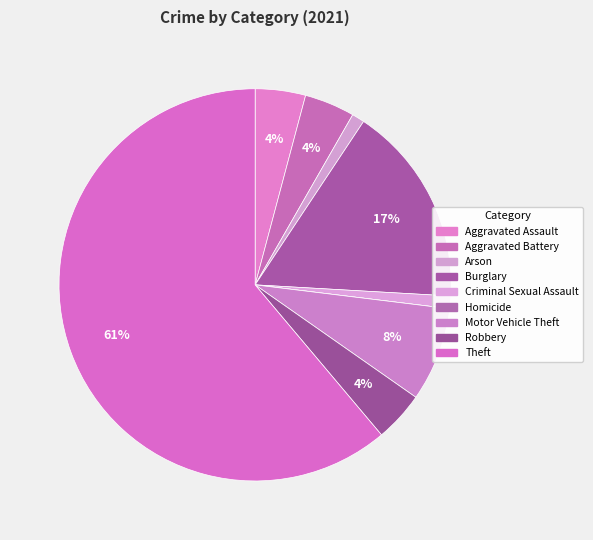

To the nearest percent, what is the difference between the Robbery and Homicide slice percentages?

4%